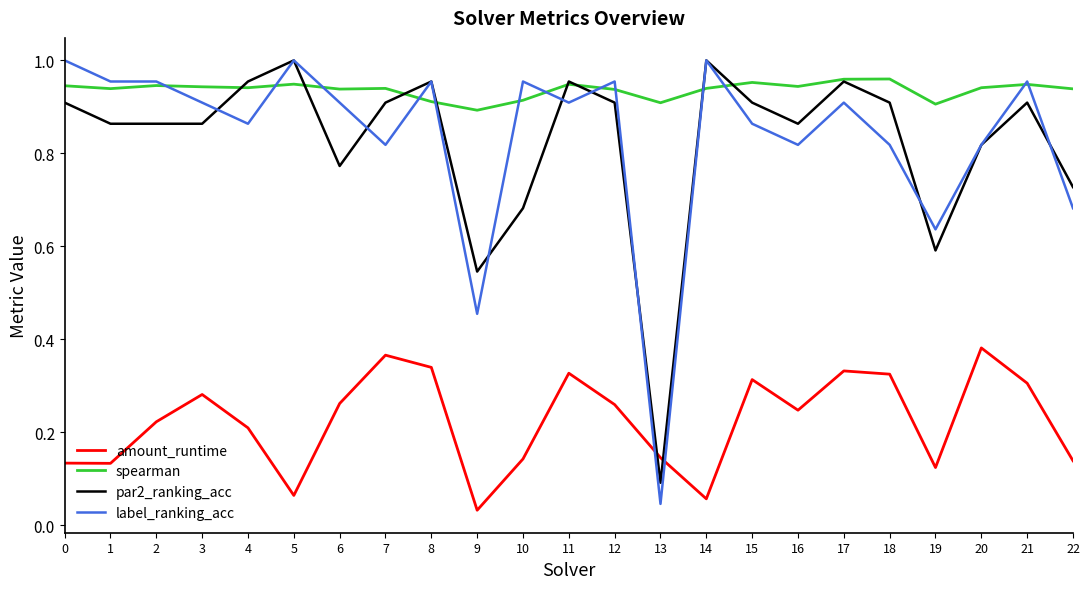

How many lines are shown in the chart?

4